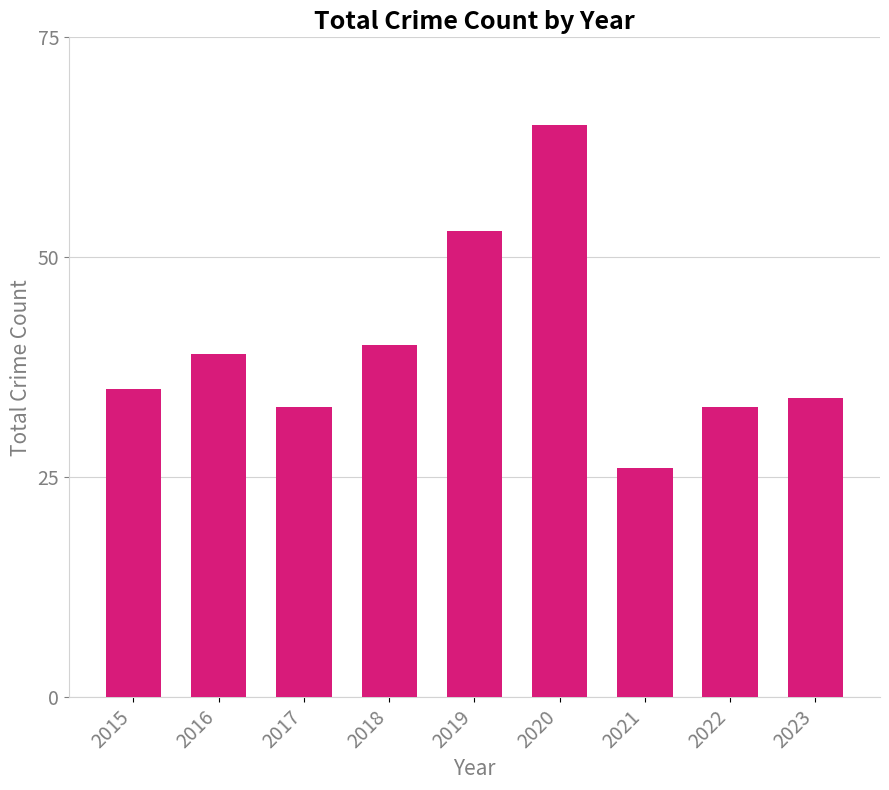

Does the chart contain any negative values?

No